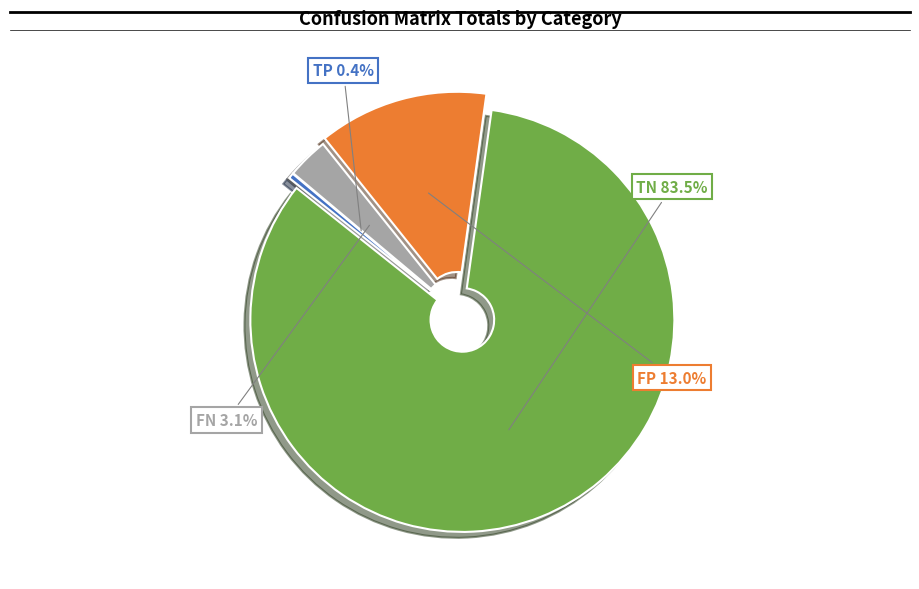

To the nearest percent, what is the average slice percentage?

25%